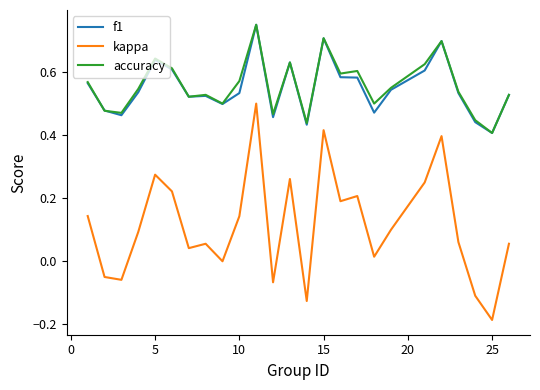

Which series has the largest range (max minus min)?

kappa